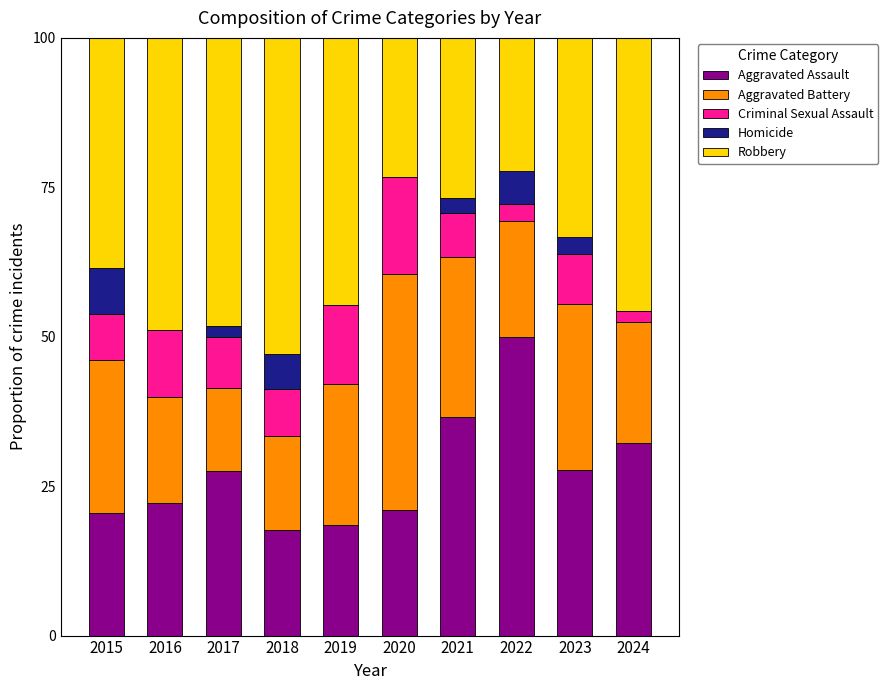

What is the total value across all series at 2023?

100.0